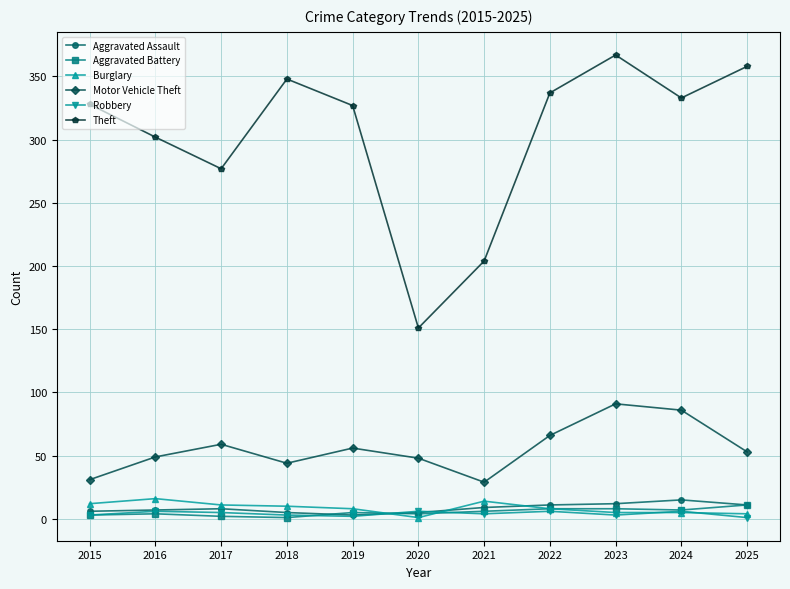

How many lines are shown in the chart?

6